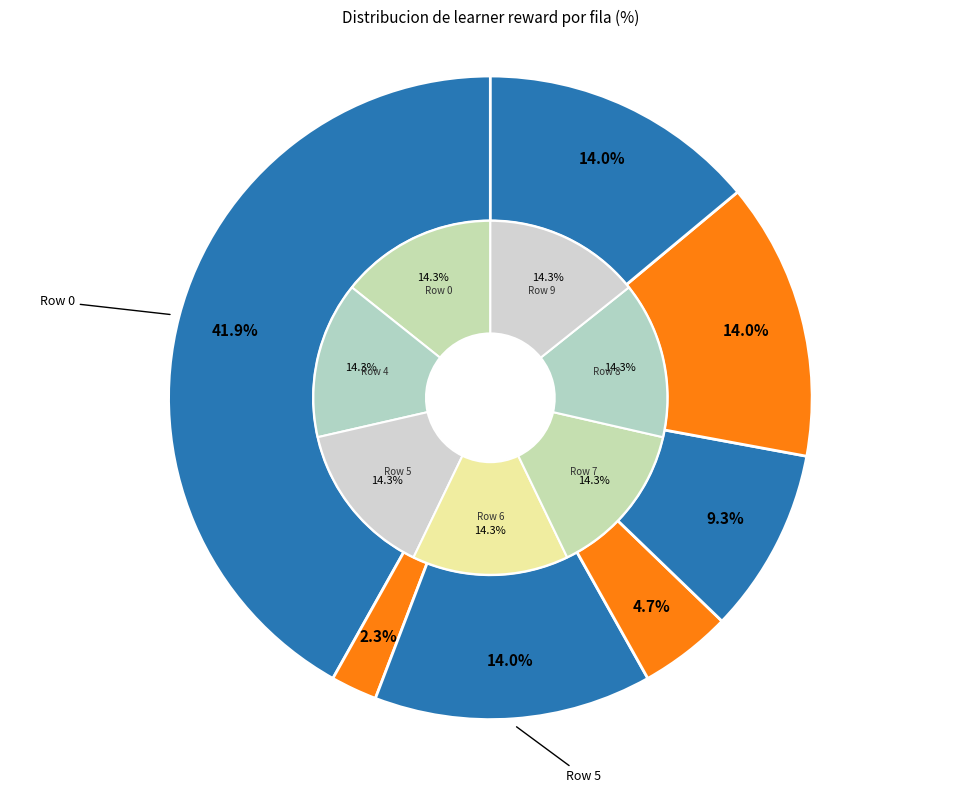

Is it true that Row 5 is 6% of the pie?

False